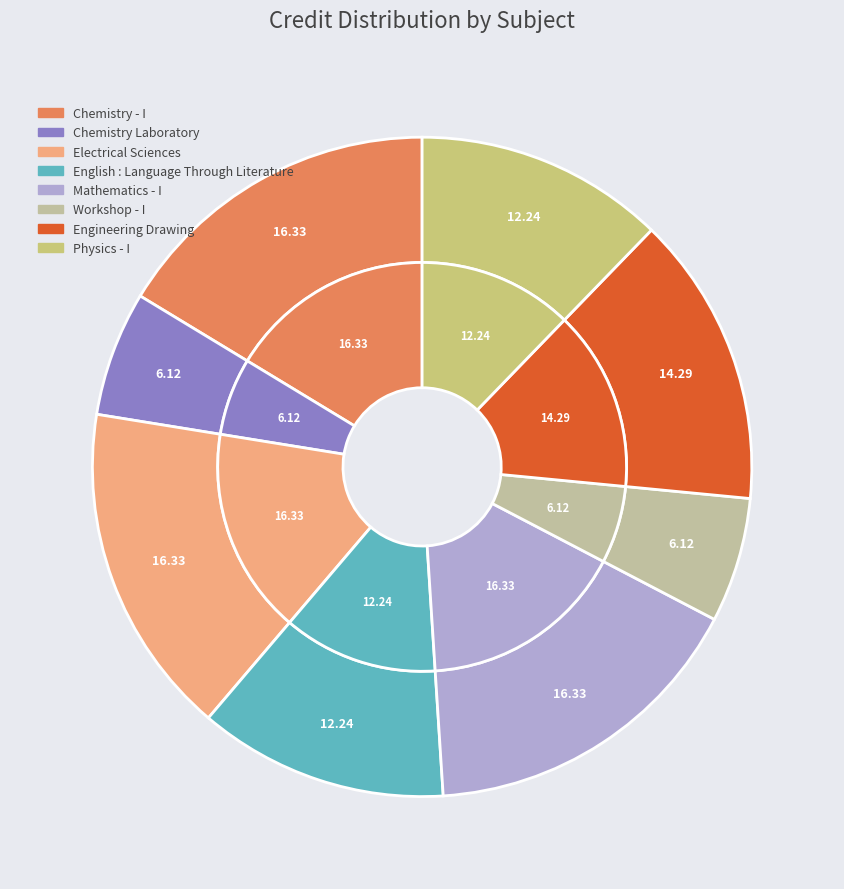

What is the total percentage of Engineering Drawing and Physics - I?

26.5%